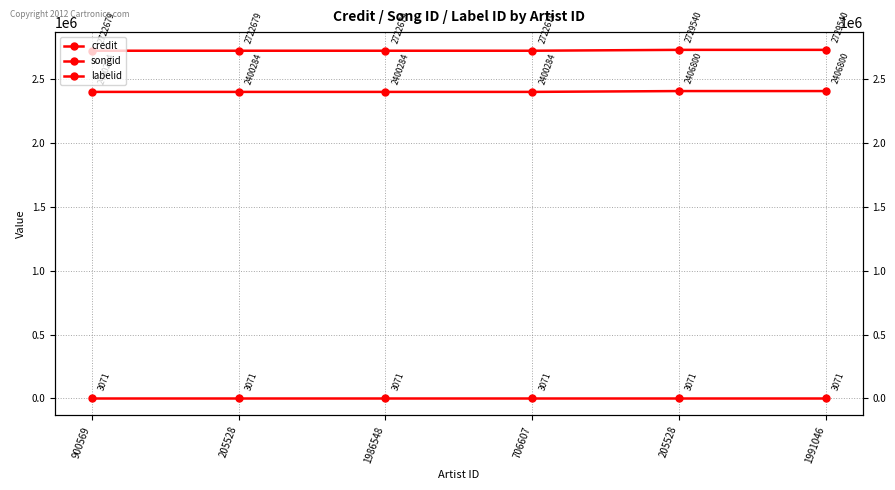

What is the sum of all credit values?

16349796